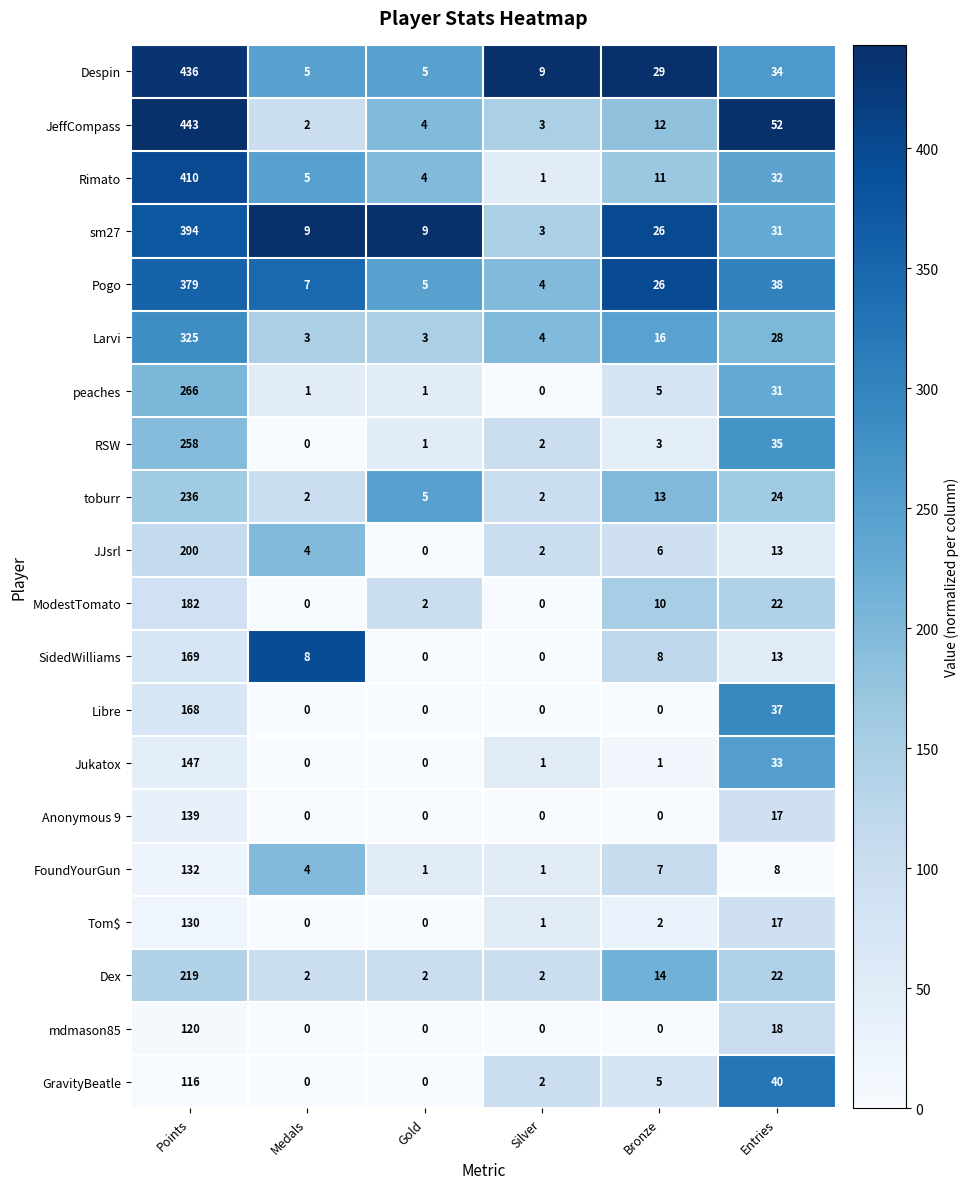

What is the sum of all JJsrl values?

225